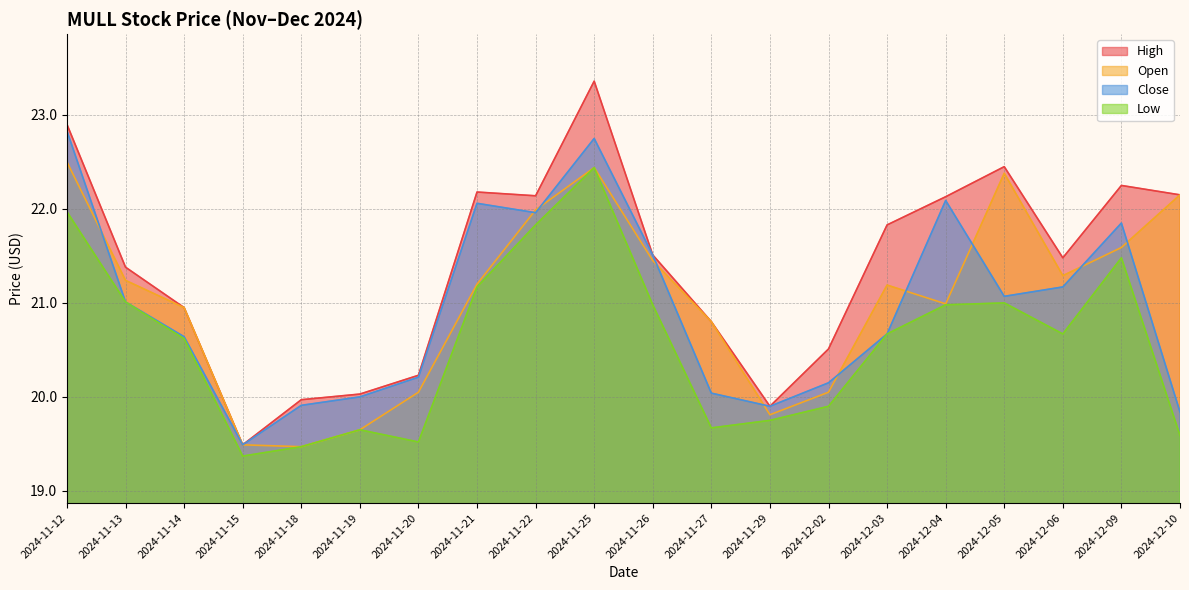

Where does the High series first go above 21?

2024-11-12